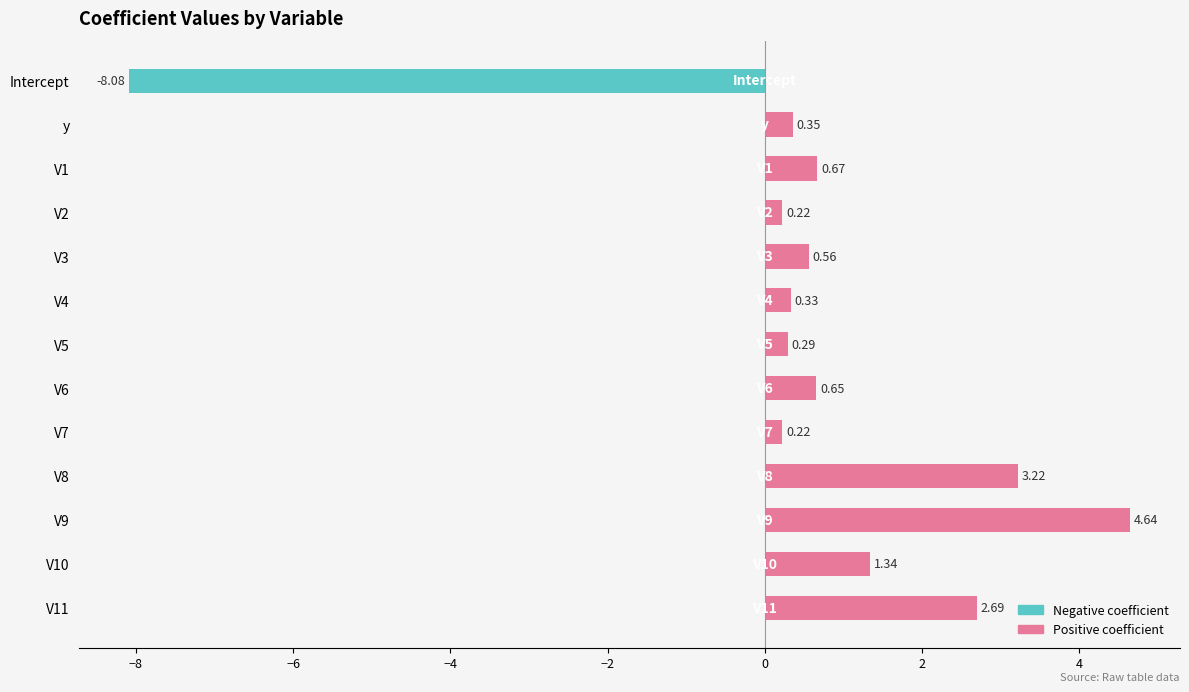

What is the smallest value displayed?

-8.1